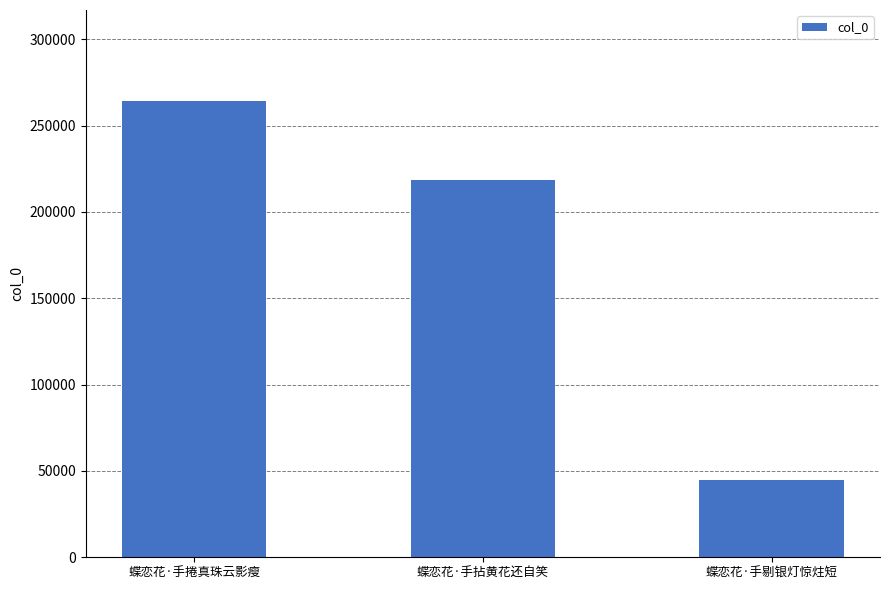

What is the greatest value displayed?

264164